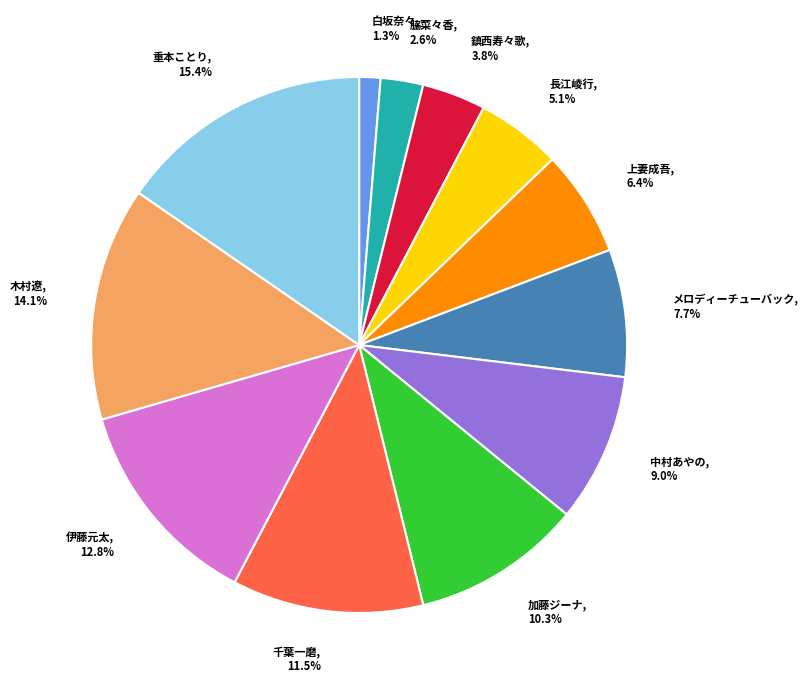

Between 鎮西寿々歌 and 上妻成吾, which is larger?

上妻成吾